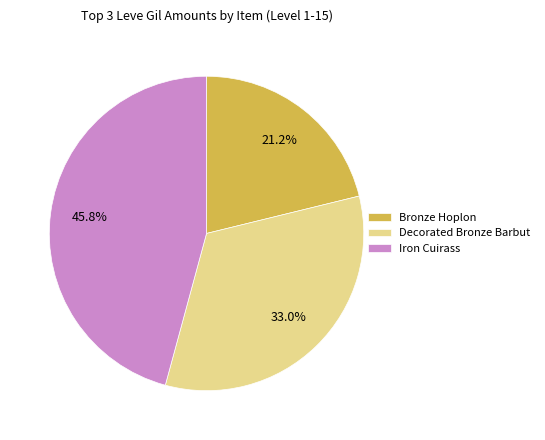

Approximately how many times larger is the value at Bronze Hoplon compared to Decorated Bronze Barbut?

0.6